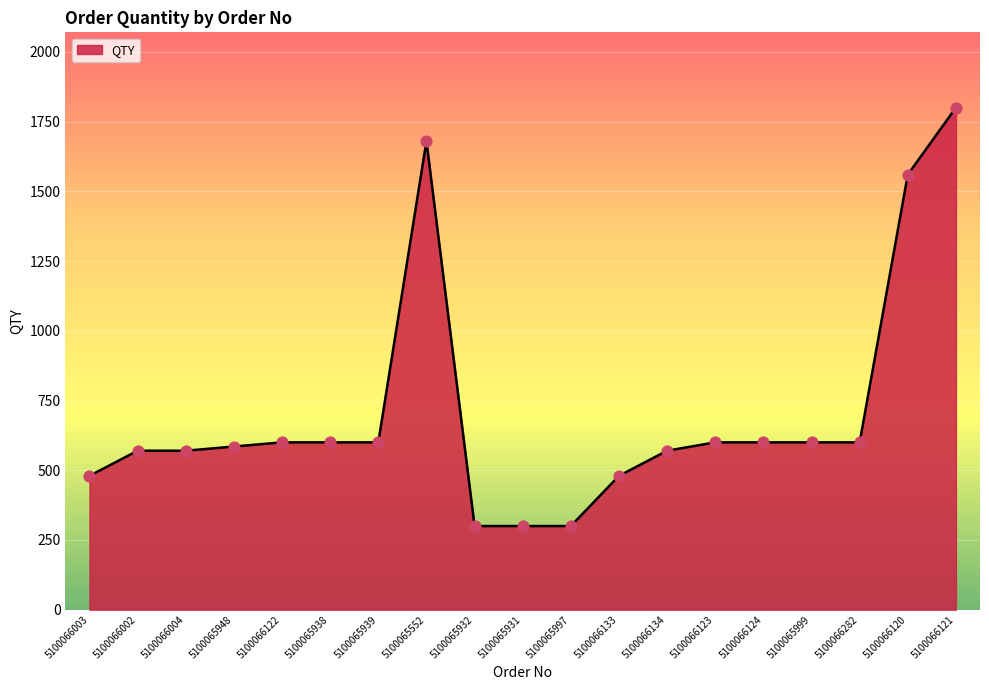

What is the change in value from 5100065552 to 5100066120?

-120